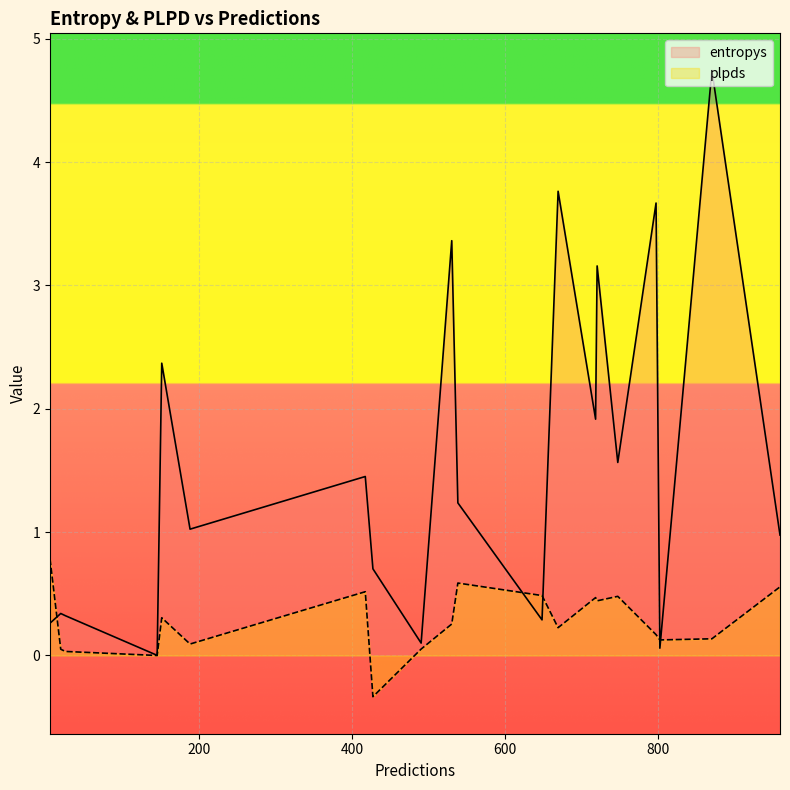

True or false: plpds has a value of 0.3 at 151.

True